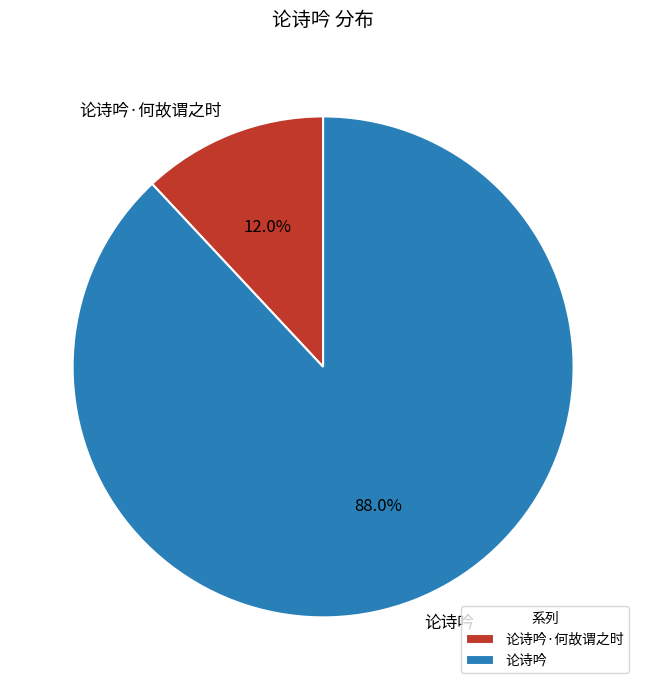

How many segments does this pie chart have?

2